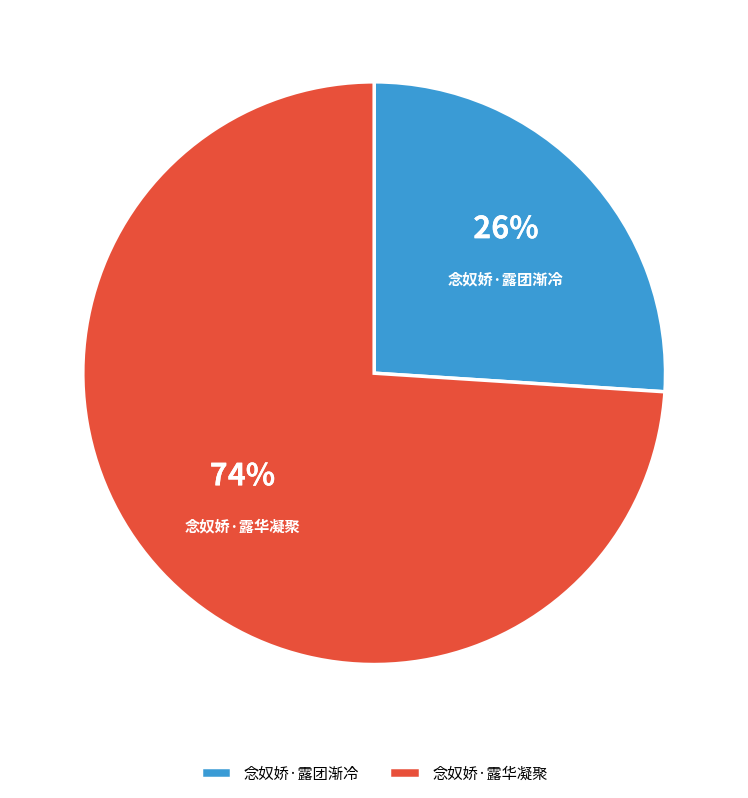

Between 念奴娇·露团渐冷 and 念奴娇·露华凝聚, which is larger?

念奴娇·露华凝聚